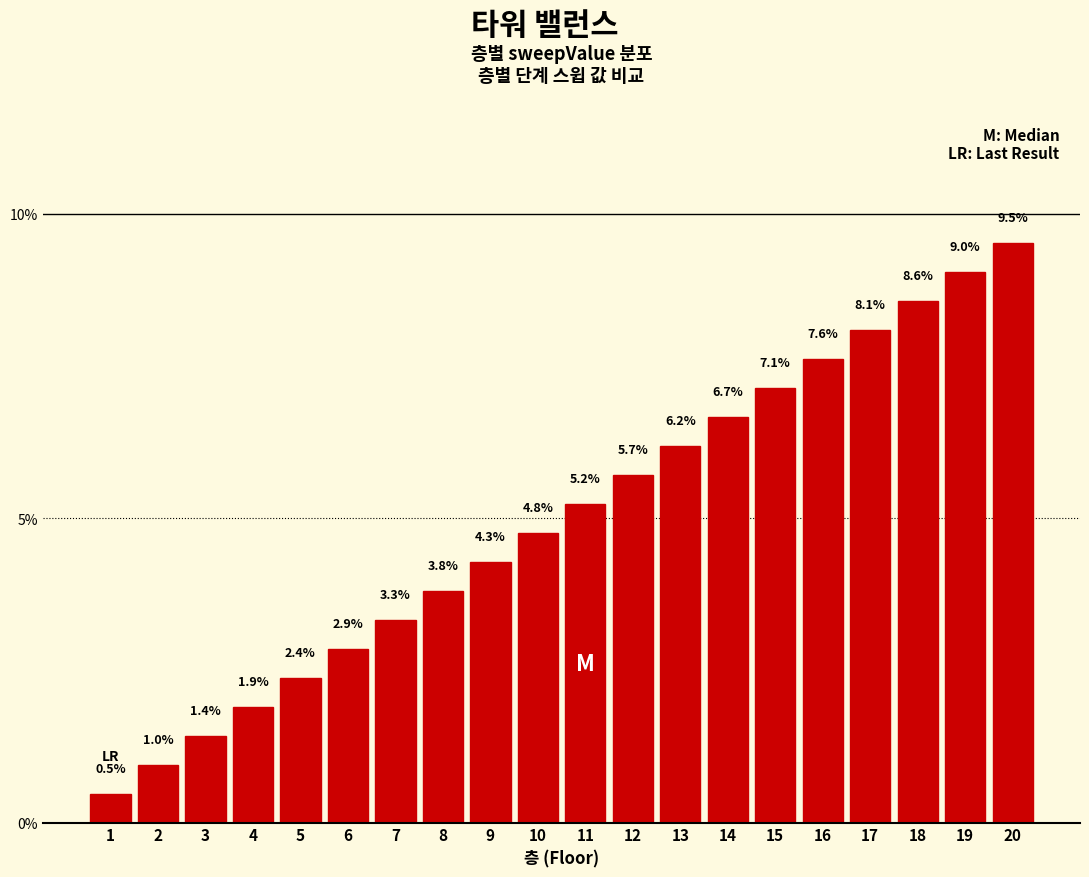

Reading right to left, what are all the values shown in this chart?

9.5	9.0	8.6	8.1	7.6	7.1	6.7	6.2	5.7	5.2	4.8	4.3	3.8	3.3	2.9	2.4	1.9	1.4	1.0	0.5